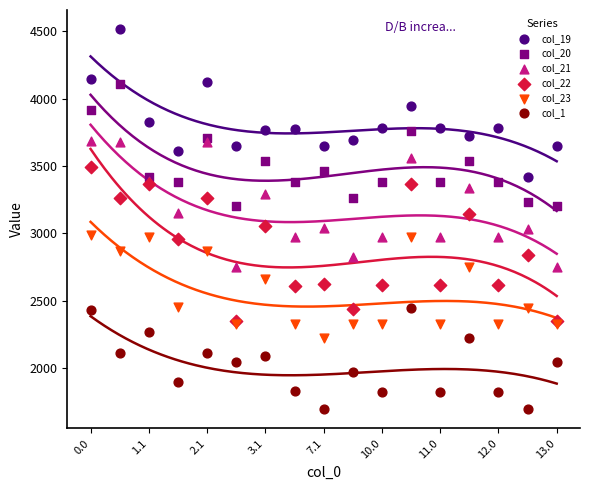

What are all the series names shown in the legend?

col_19, col_20, col_21, col_22, col_23, col_1